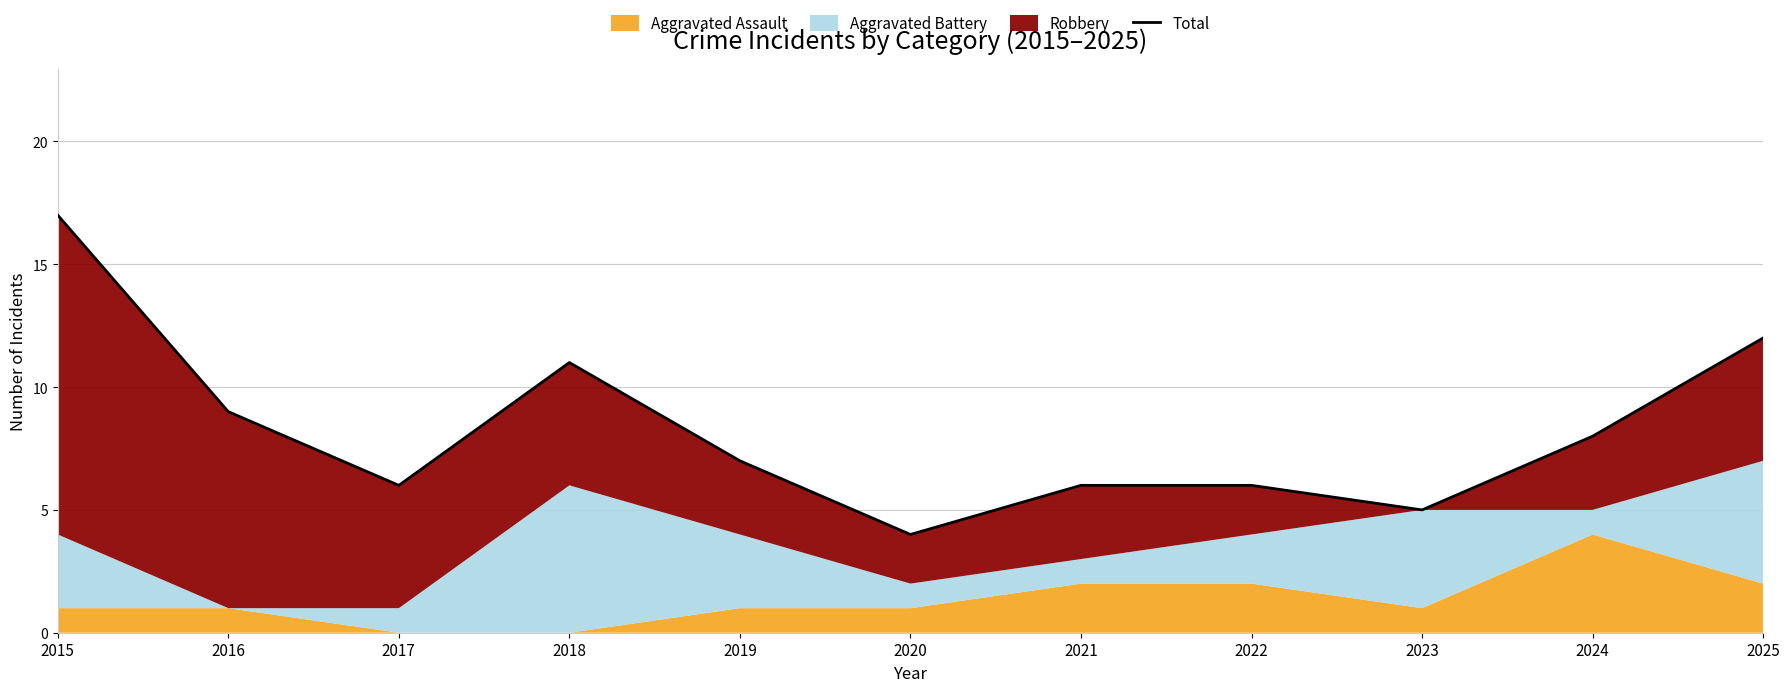

How many points are higher than both their immediate neighbors (excluding endpoints)?

1